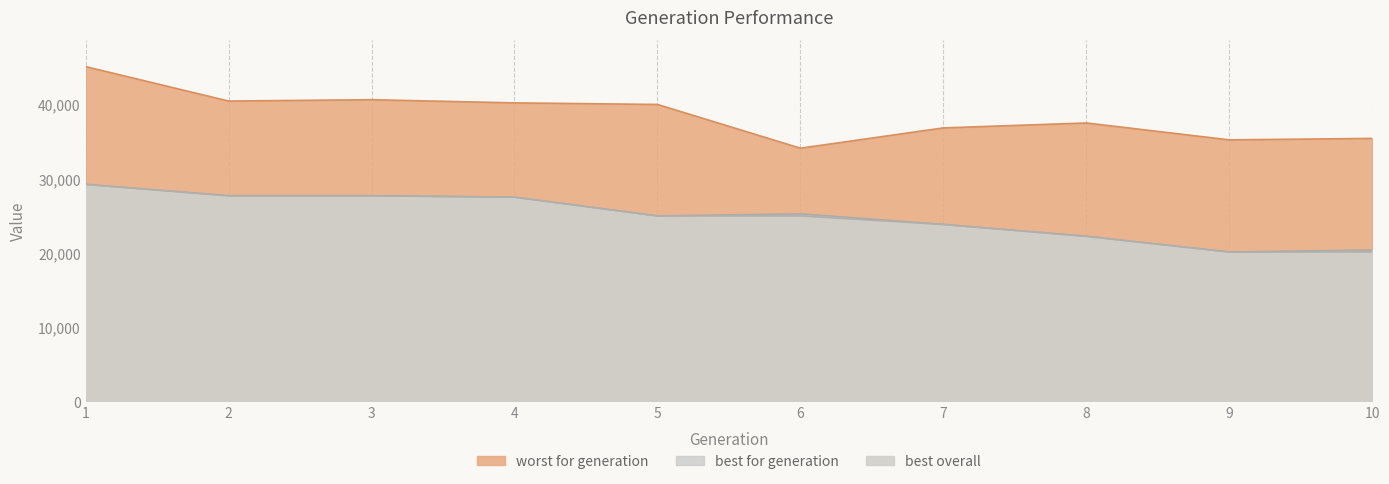

How many data points in best overall are less than 24981?

4